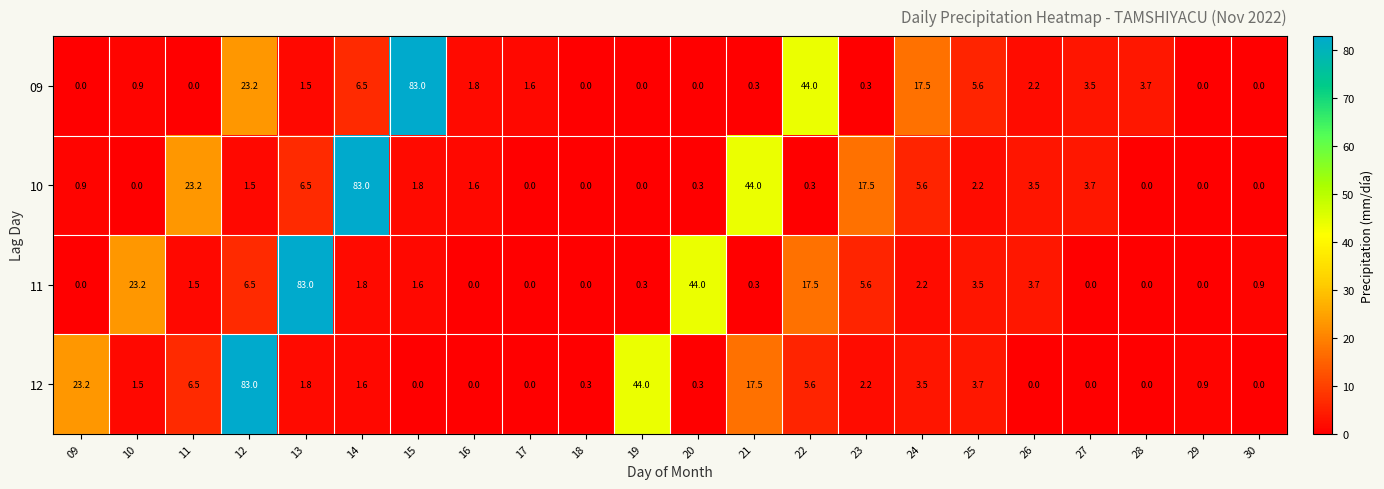

Count the number of data series in this chart.

4